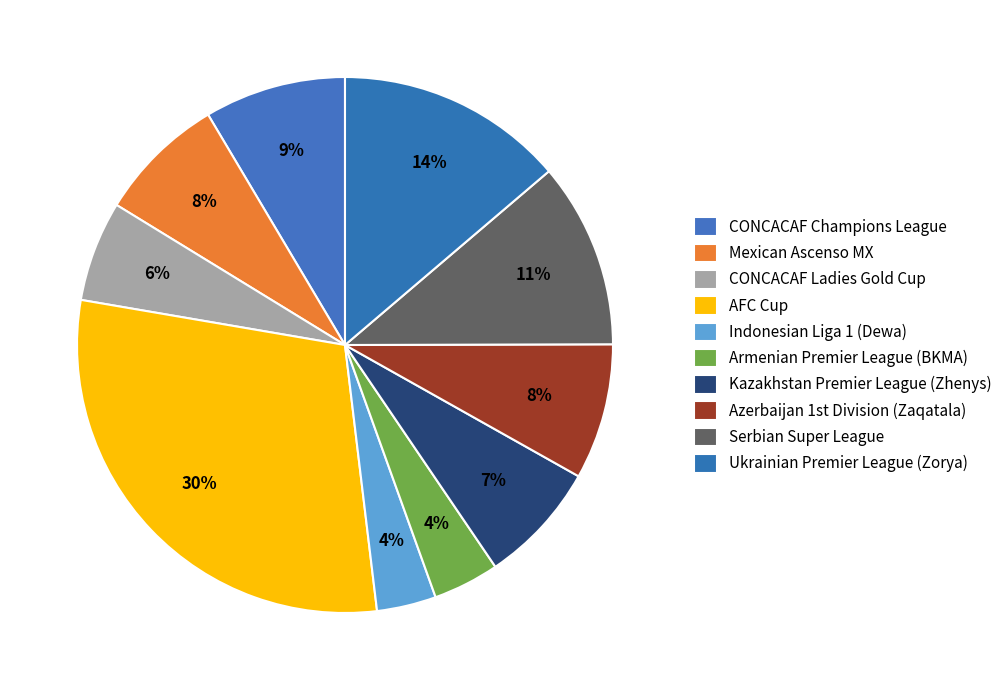

What is the smallest slice in the pie chart?

Indonesian Liga 1 (Dewa)